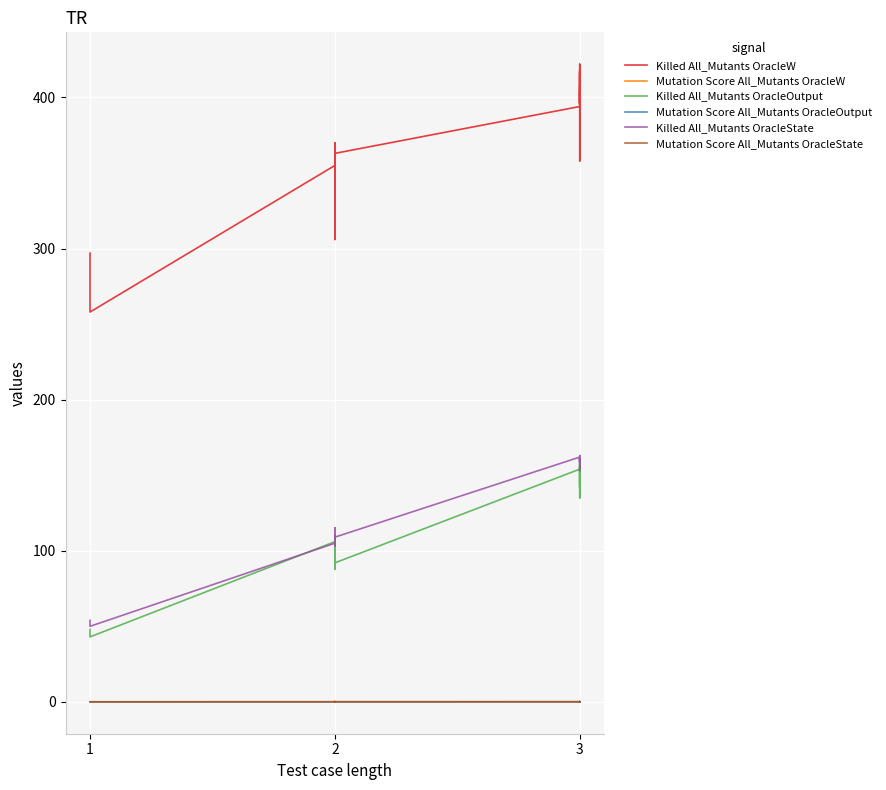

True or false: Killed All_Mutants OracleW and Killed All_Mutants OracleState intersect in this chart.

False